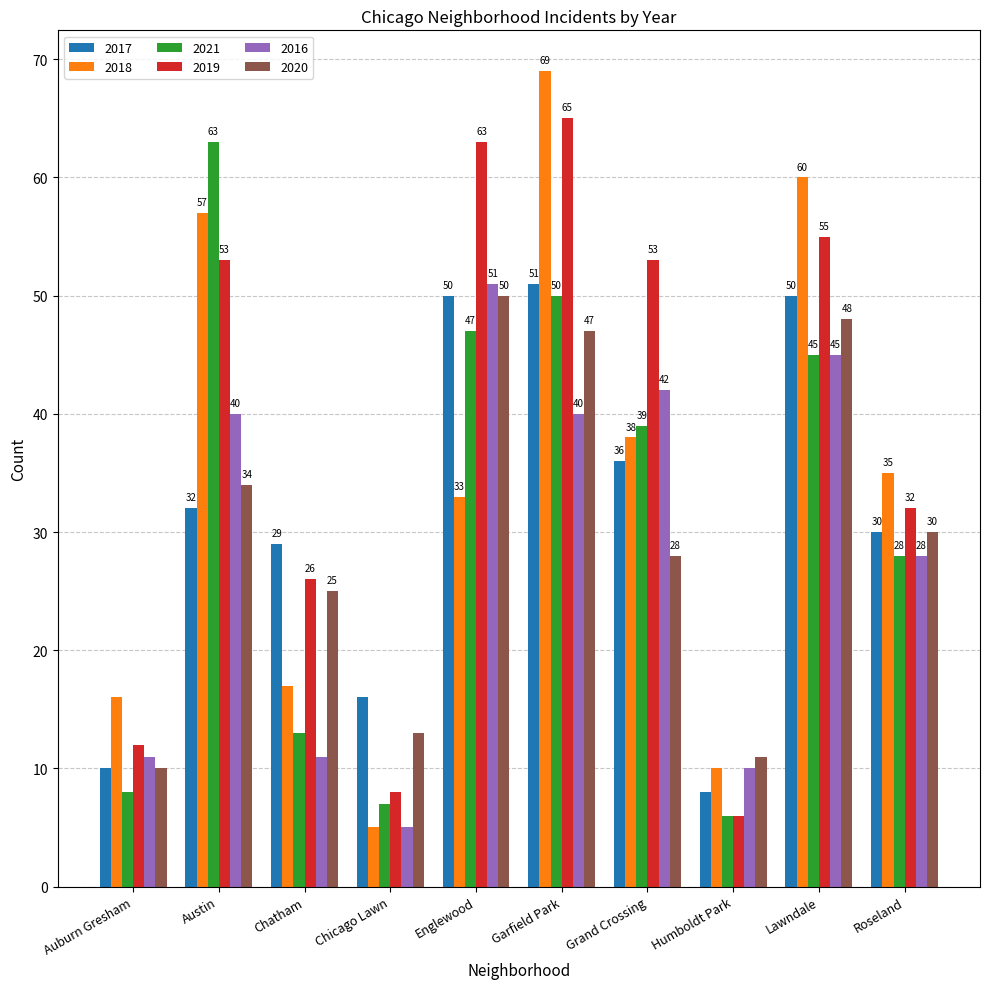

Does the chart contain stacked bars?

No